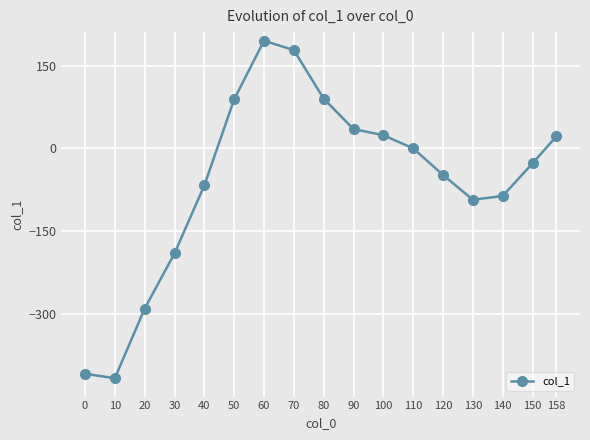

What is the maximum value shown in the chart?

195